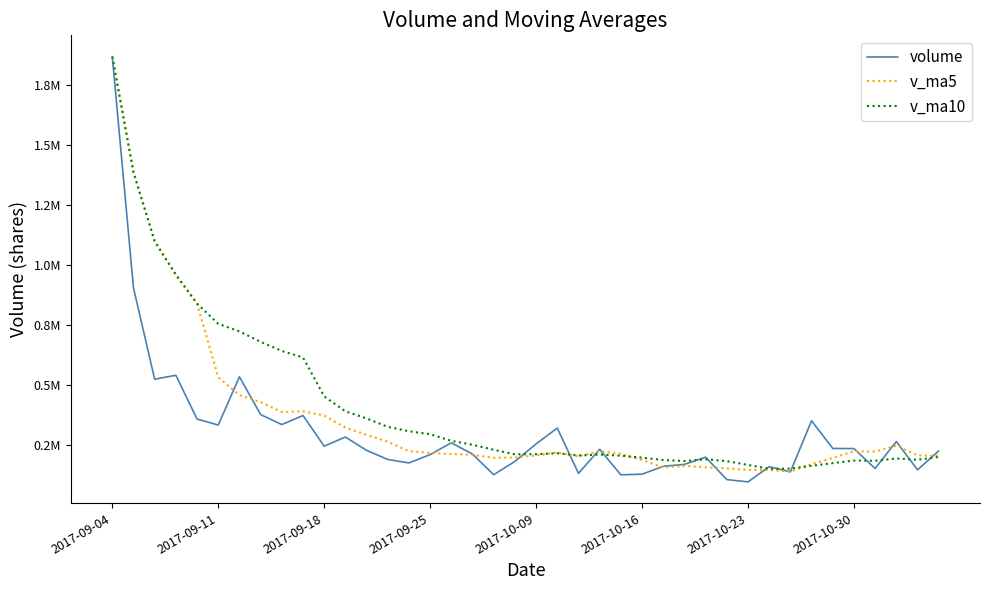

What are all the series names shown in the legend?

volume, v_ma5, v_ma10